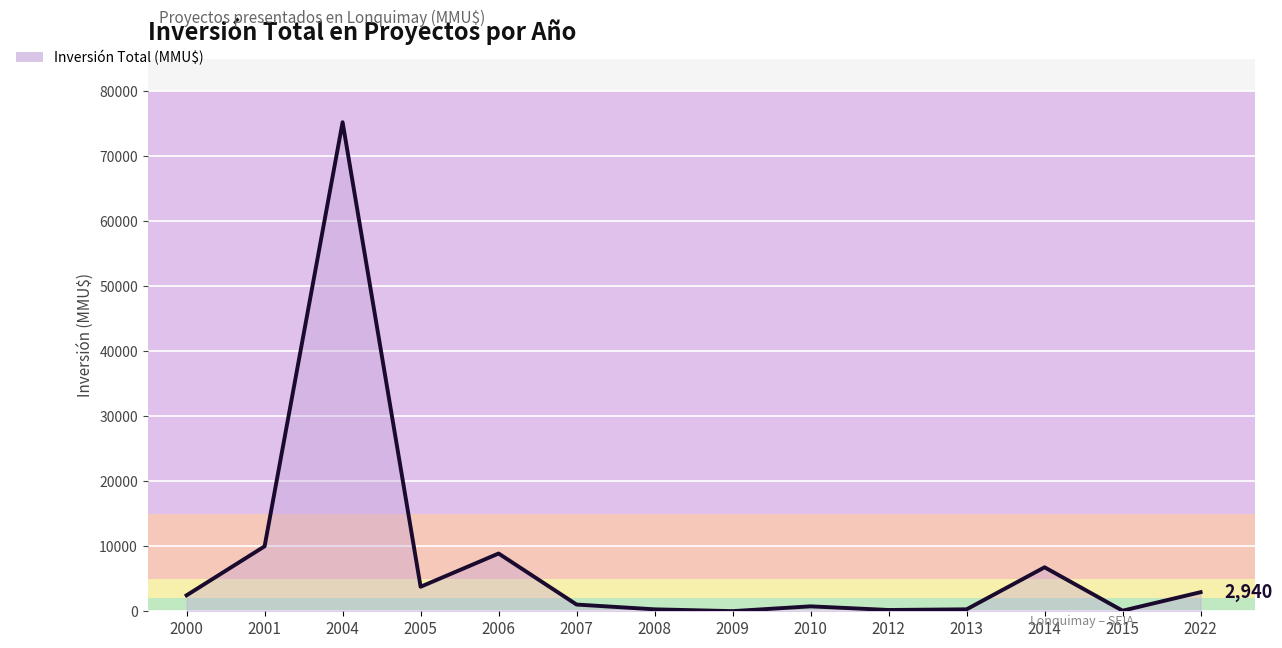

What is the minimum value shown in the chart?

22